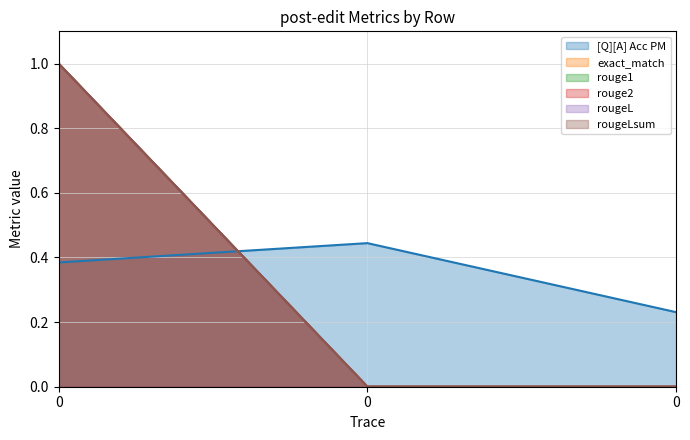

Between 0 and 0, which series saw the biggest shift?

exact_match